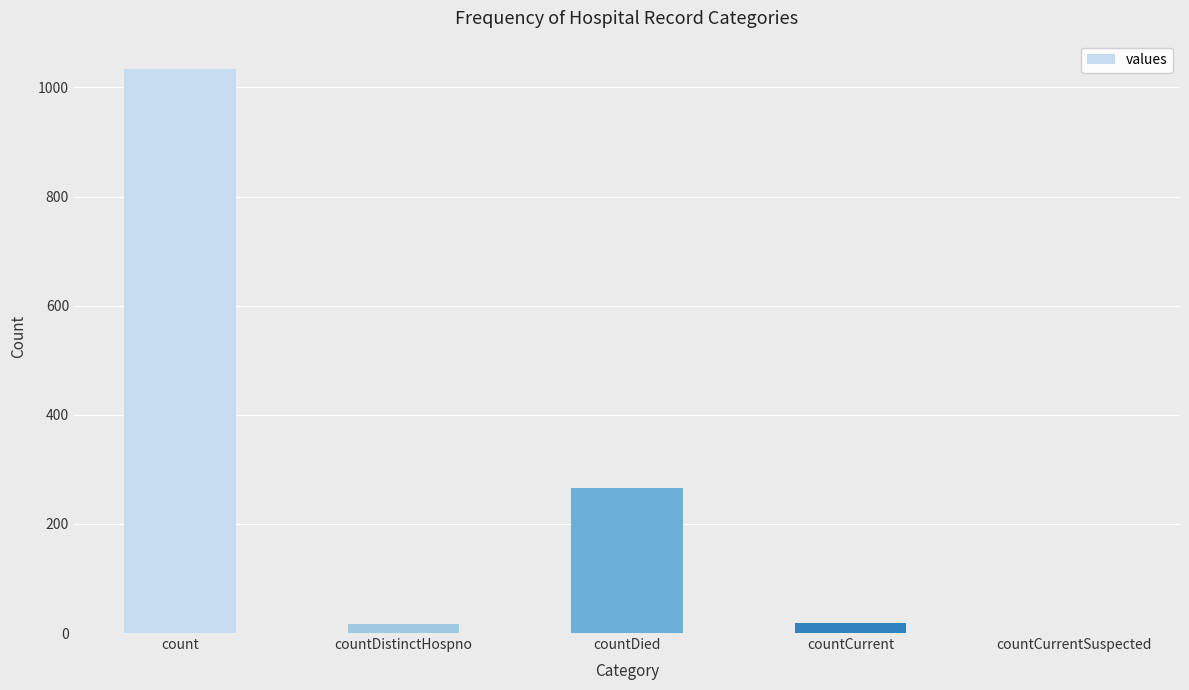

Are the bars horizontal?

No